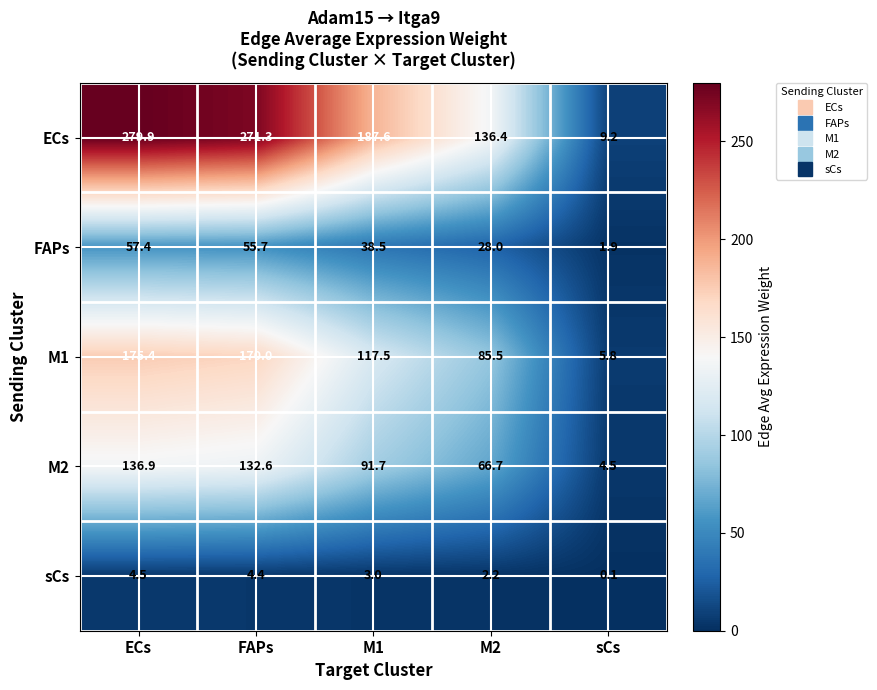

What is the maximum value for FAPs?

57.4